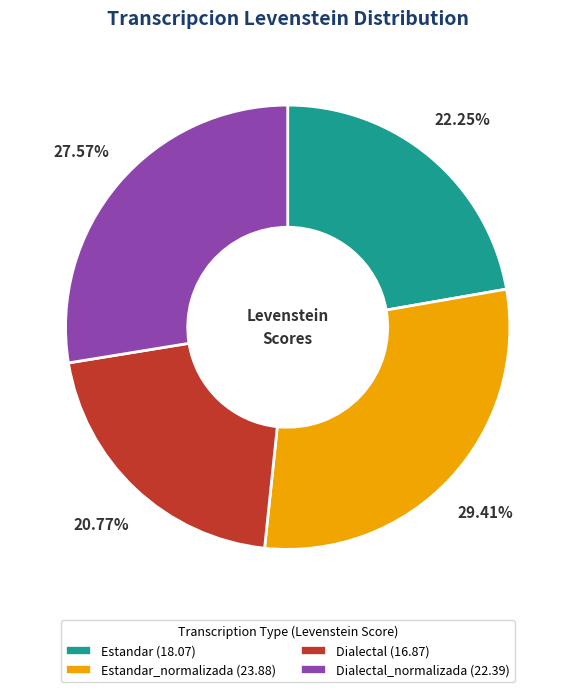

Do Dialectal_normalizada (22.39) and Dialectal (16.87) together represent more than half of the pie?

No